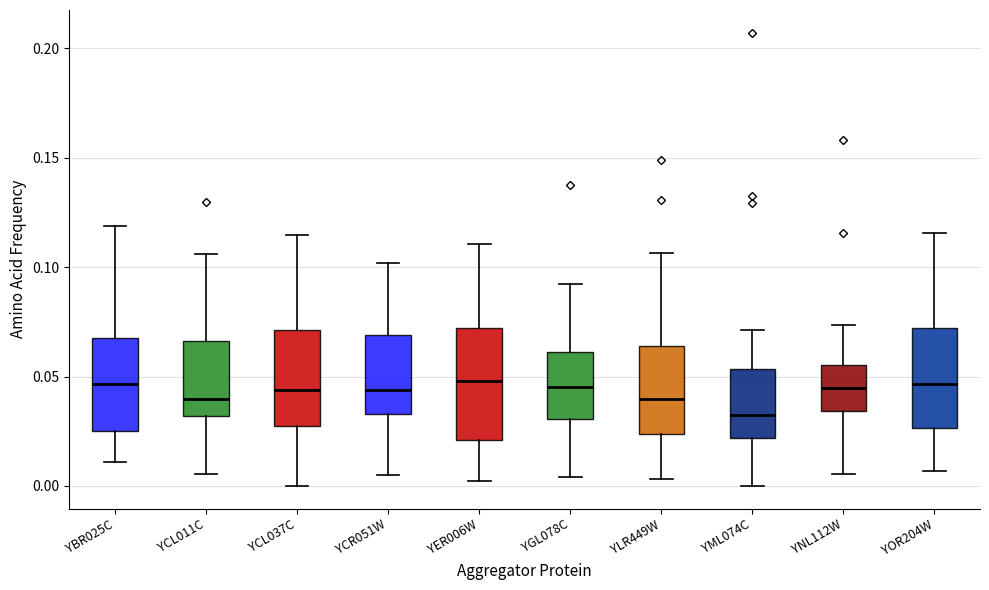

Reading left to right, transcribe this box plot: for each box, give where its median line is, the range the box spans, and where its two whiskers end, as read against the y-axis. The values are not printed on the chart, so give them approximately, as read against the axis.

YBR025C: median 0.045, box 0.025 to 0.065, whiskers 0.010 to 0.120
YCL011C: median 0.040, box 0.030 to 0.065, whiskers 0.005 to 0.105
YCL037C: median 0.045, box 0.025 to 0.070, whiskers 0.000 to 0.115
YCR051W: median 0.045, box 0.035 to 0.070, whiskers 0.005 to 0.100
YER006W: median 0.050, box 0.020 to 0.070, whiskers 0.000 to 0.110
YGL078C: median 0.045, box 0.030 to 0.060, whiskers 0.005 to 0.090
YLR449W: median 0.040, box 0.025 to 0.065, whiskers 0.005 to 0.105
YML074C: median 0.030, box 0.020 to 0.055, whiskers 0.000 to 0.070
YNL112W: median 0.045, box 0.035 to 0.055, whiskers 0.005 to 0.075
YOR204W: median 0.045, box 0.025 to 0.070, whiskers 0.005 to 0.115